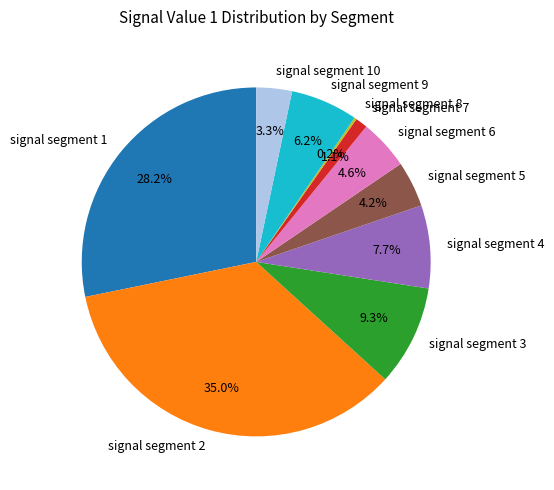

Is there a majority slice in this chart?

No